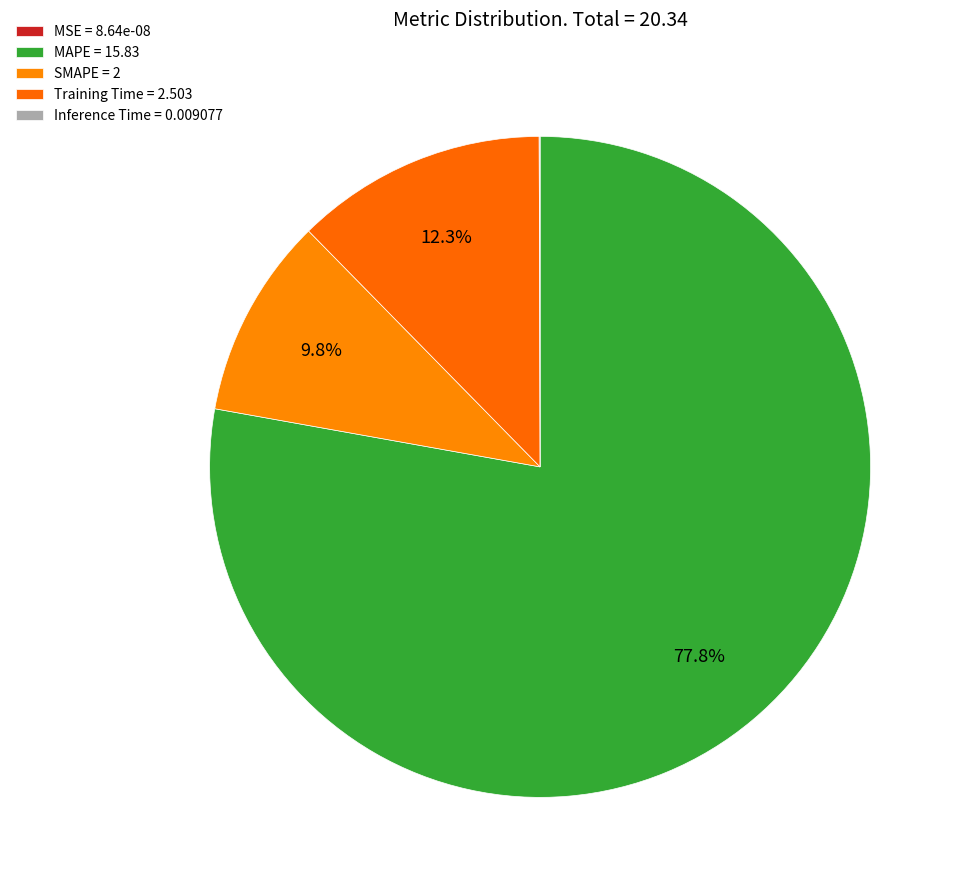

What is the smallest slice in the pie chart?

MSE